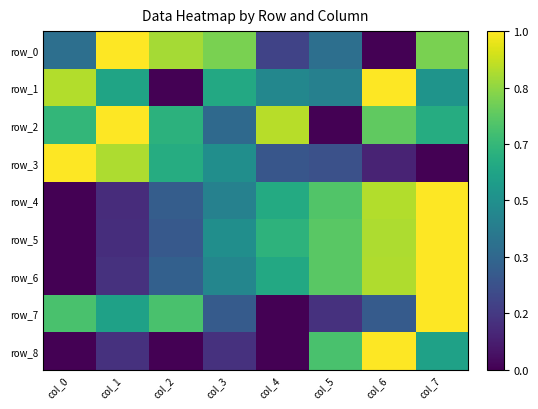

What is the total value across all series at col_1?

4.6